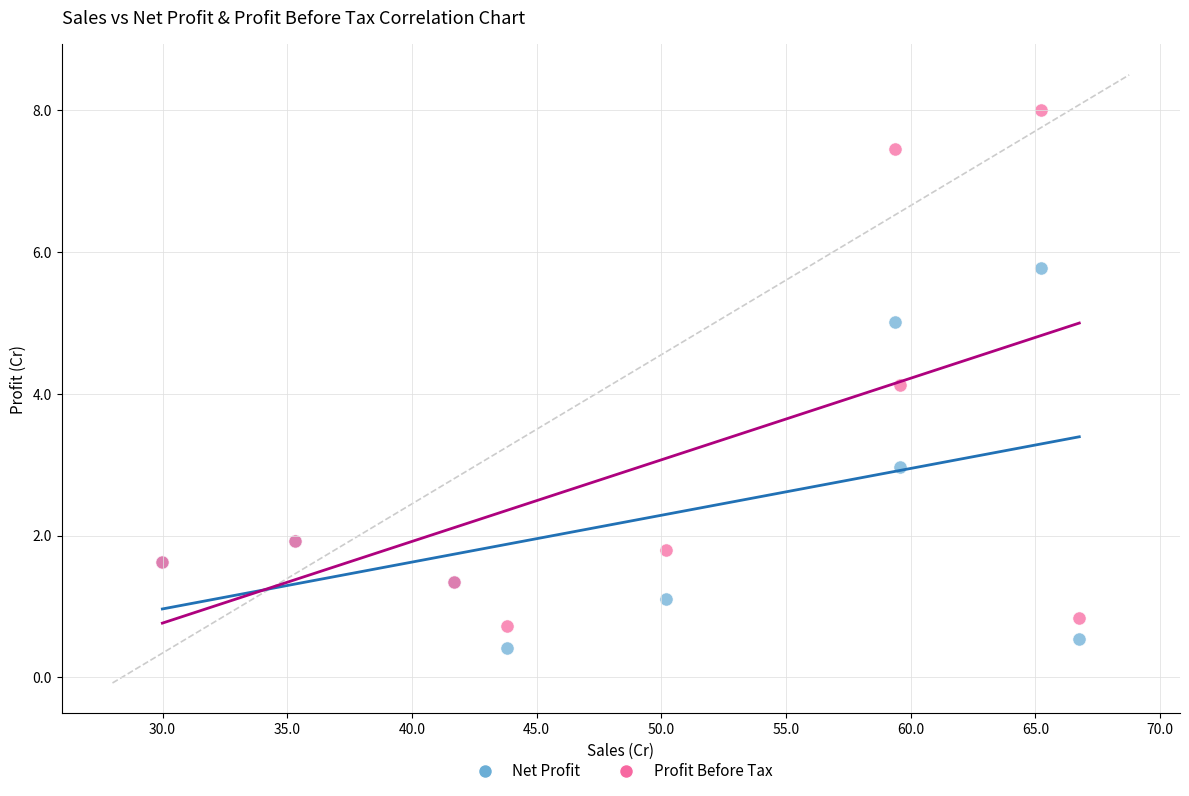

In the Profit Before Tax series, what Y value is closest to 4?

4.1